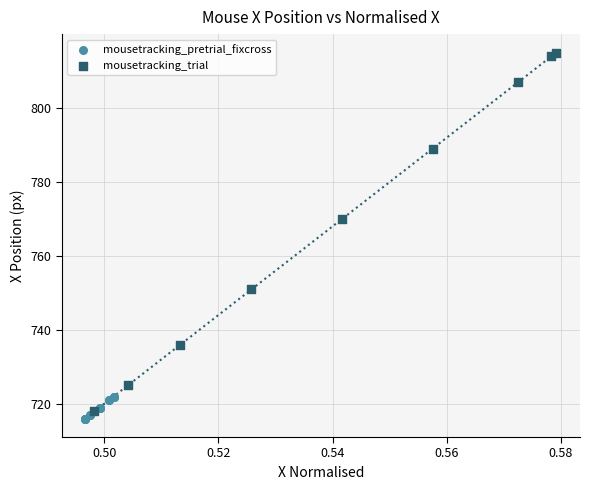

Which series has the widest spread of Y values?

mousetracking_trial